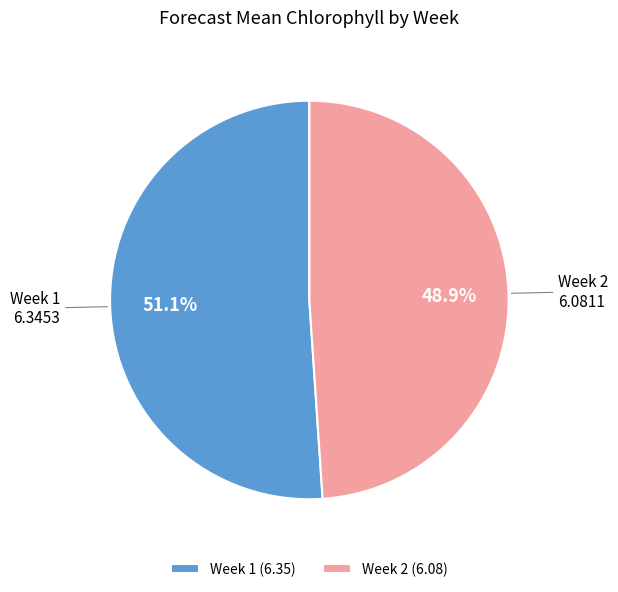

Approximately how many times larger is the value at Week 2 compared to Week 1?

1.0